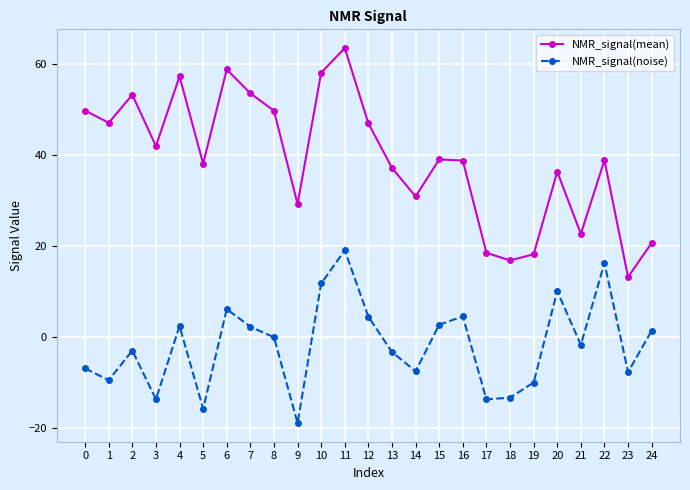

True or false: NMR_signal(noise) and NMR_signal(mean) cross at least once.

False